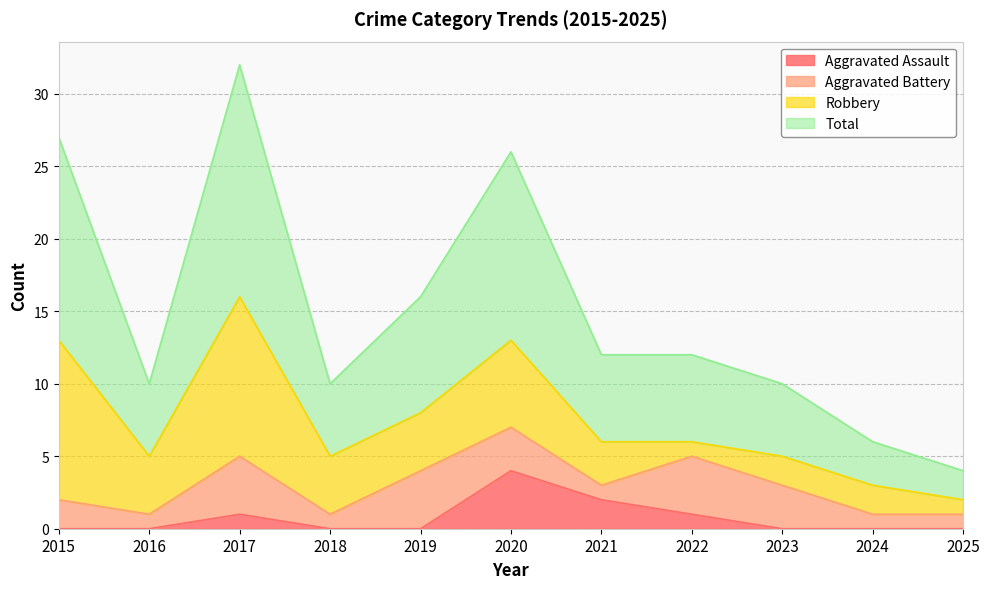

How many lines are shown in the chart?

4